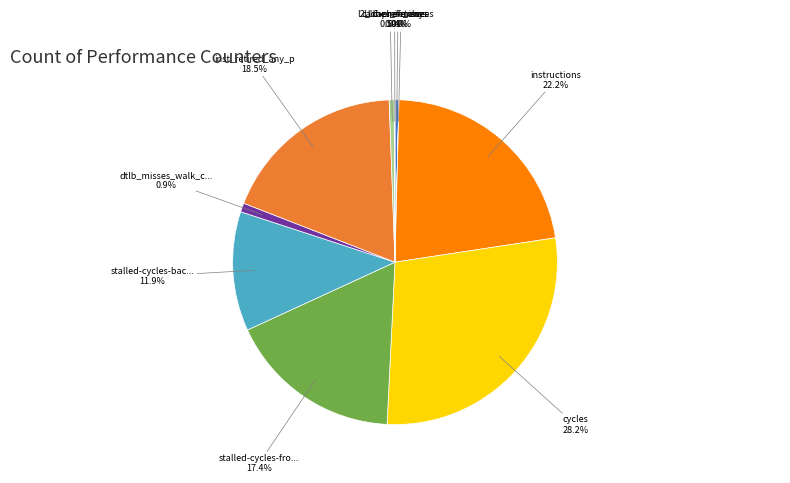

Is there a majority slice in this chart?

No